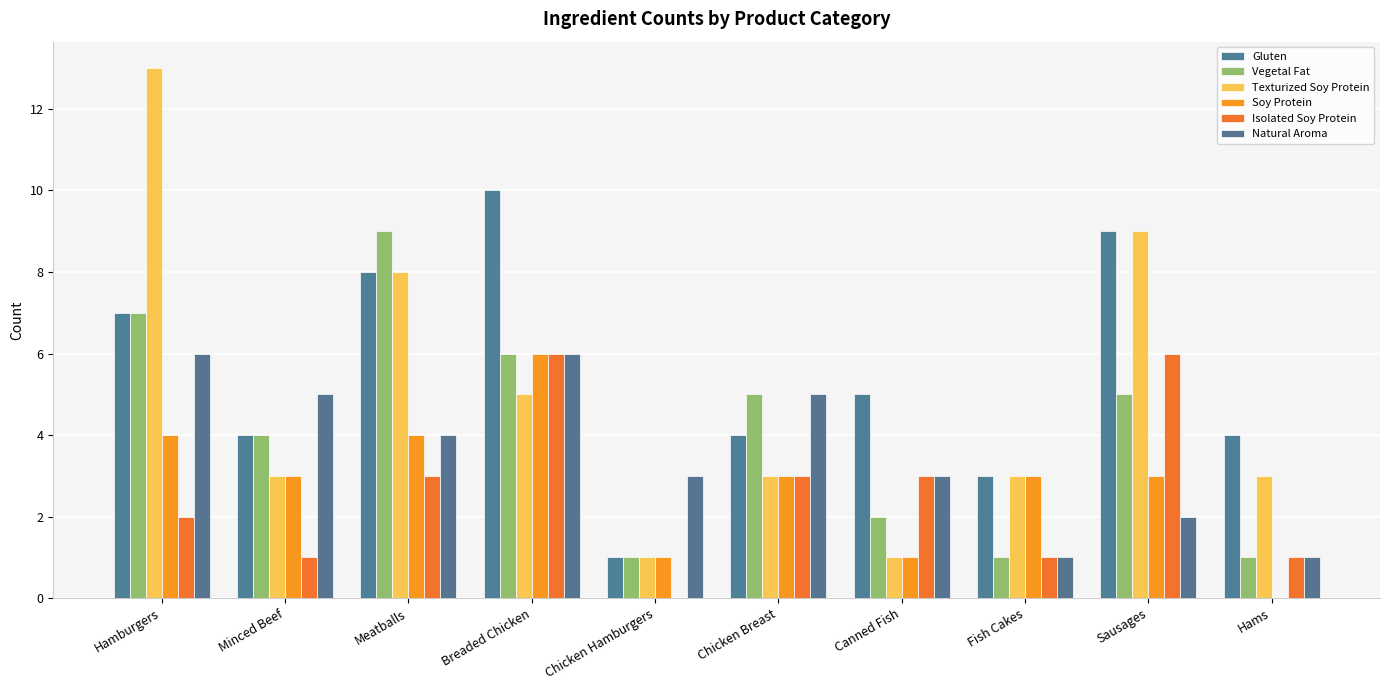

What is the difference between the maximum and minimum values in the Vegetal Fat series?

8